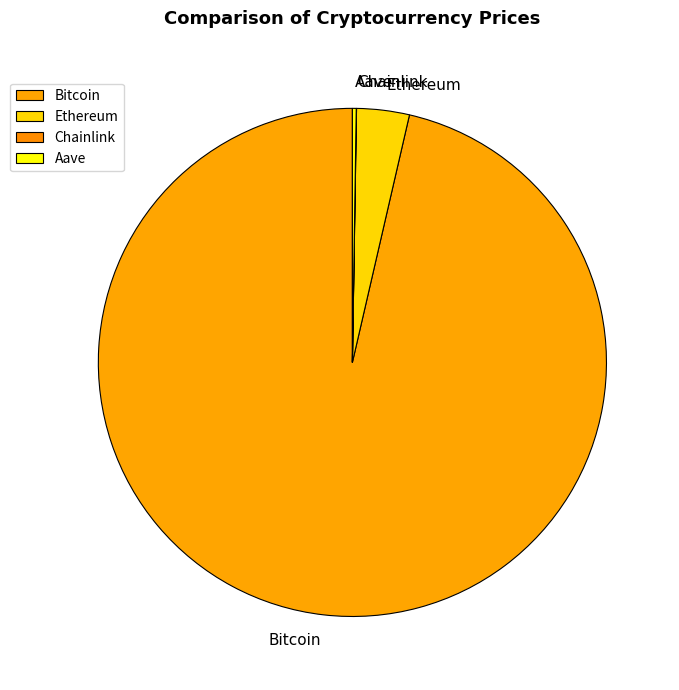

What is the largest slice in the pie chart?

Bitcoin